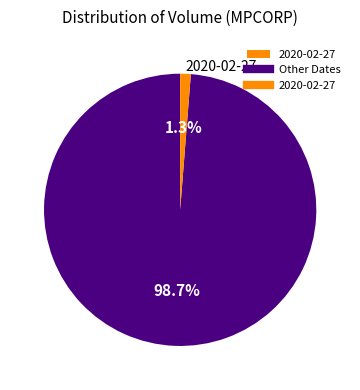

Is there any slice that represents more than half of the pie?

Yes